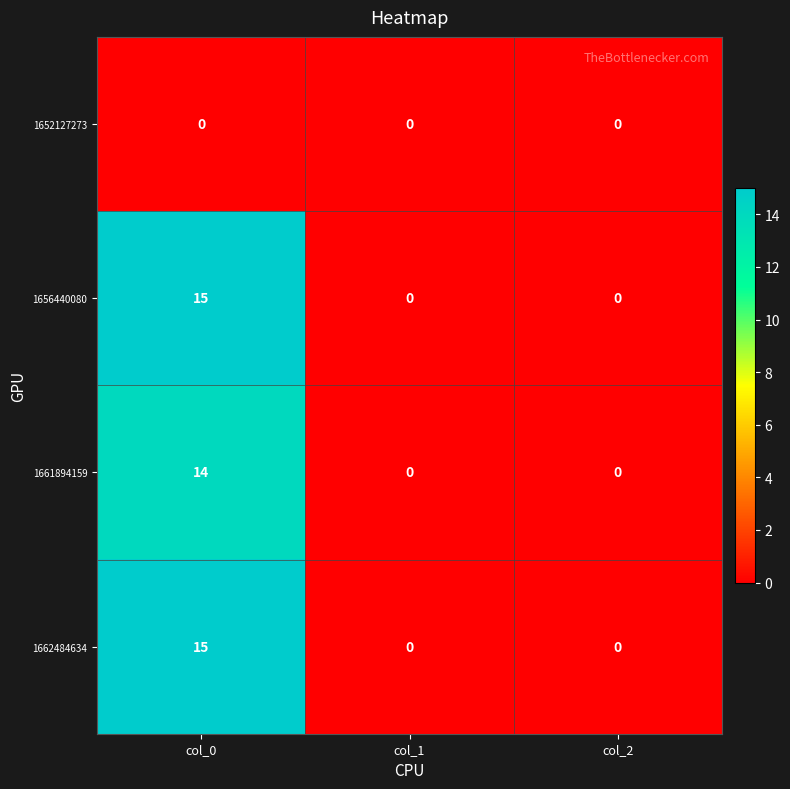

Is the value of 1652127273 at col_2 greater than the value of 1656440080 at col_0?

No